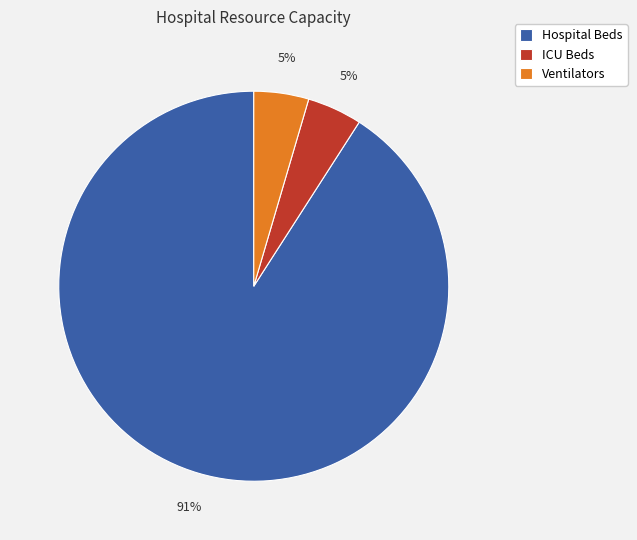

Does ICU Beds represent more than half of the total?

No